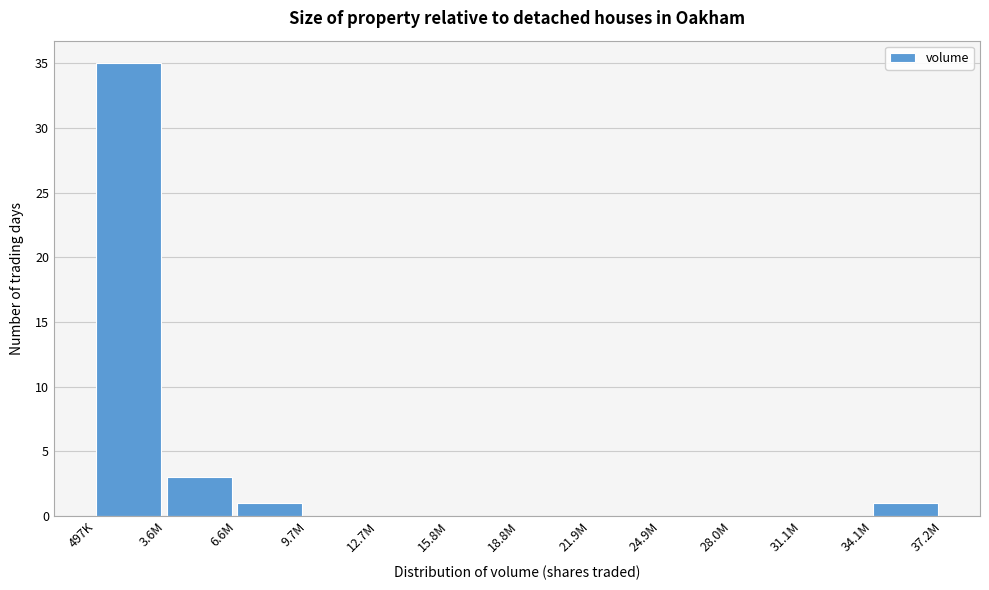

Reading right to left, what are all the values shown in this chart?

34.1M=1	31.1M=0	28.0M=0	24.9M=0	21.9M=0	18.8M=0	15.8M=0	12.7M=0	9.7M=0	6.6M=1	3.6M=3	497K=35